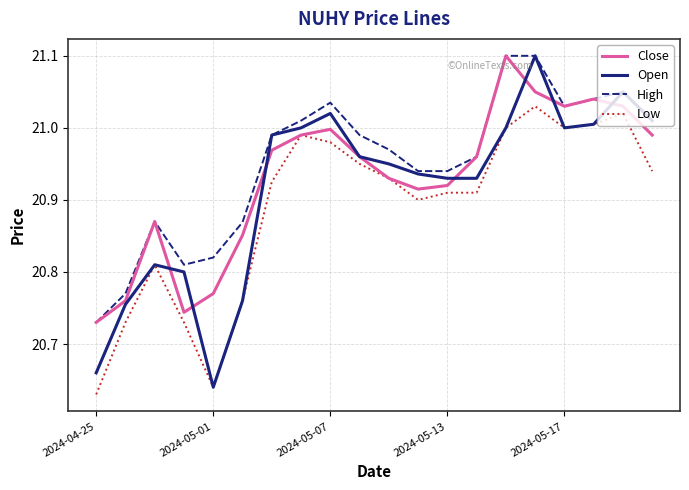

List the series in order of their overall mean, lowest first.

Low, Open, Close, High